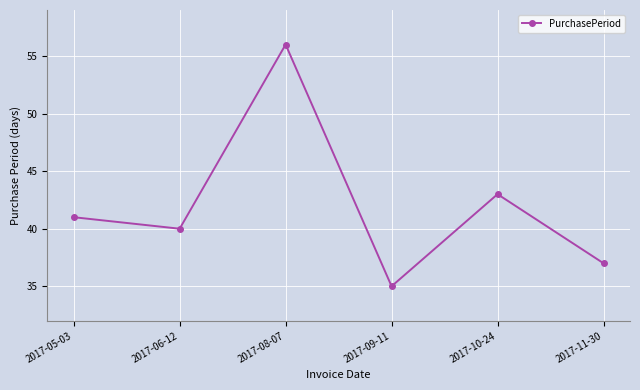

What is the label of the 4th point from the right?

2017-08-07